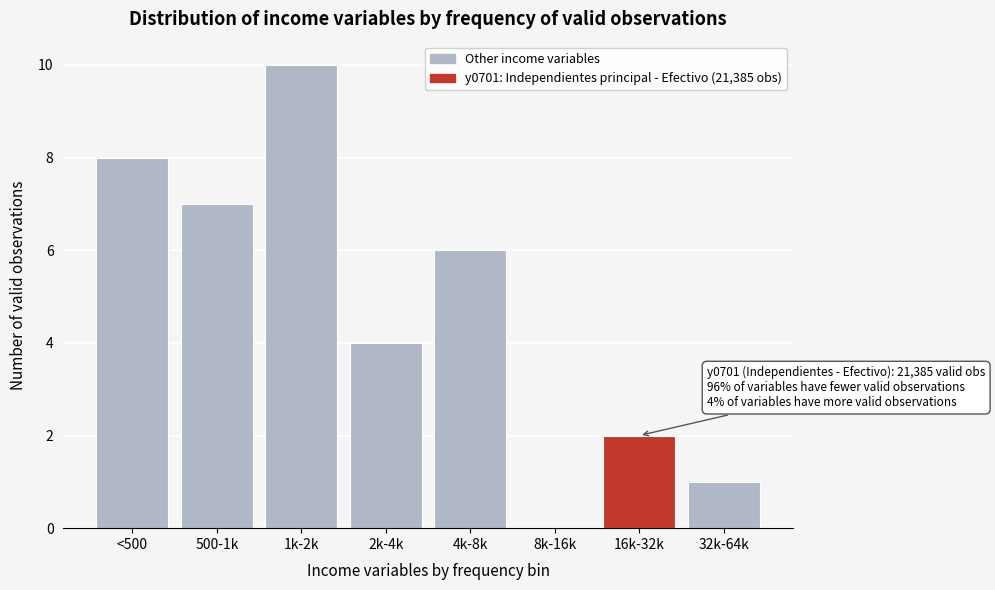

Reading left to right, transcribe all the data shown in this chart.

<500=8	500-1k=7	1k-2k=10	2k-4k=4	4k-8k=6	8k-16k=0	16k-32k=2	32k-64k=1